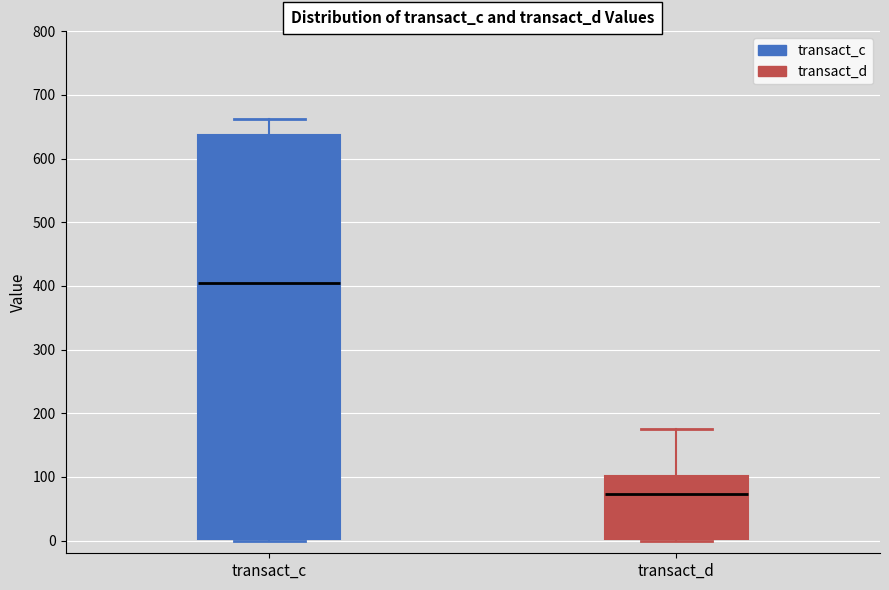

Which box is the tallest, from its lower edge to its upper edge?

transact_c